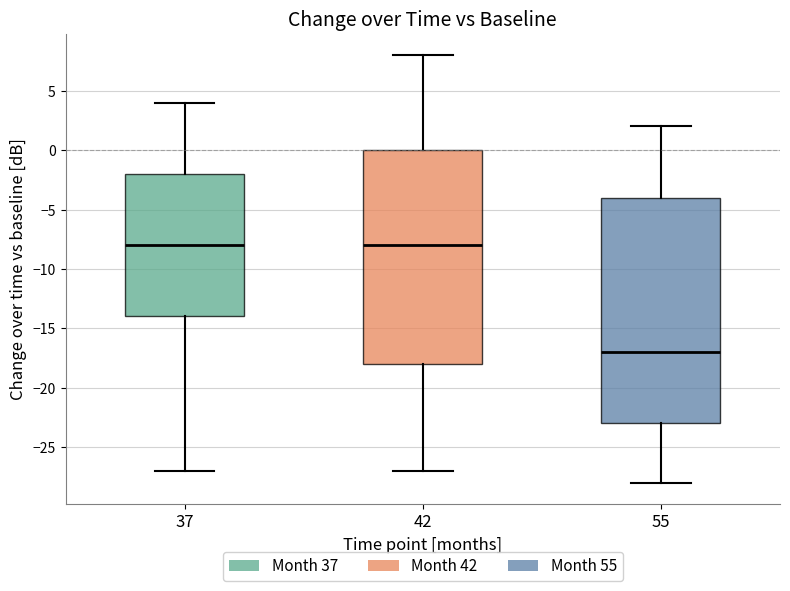

Which box is the tallest, from its lower edge to its upper edge?

55